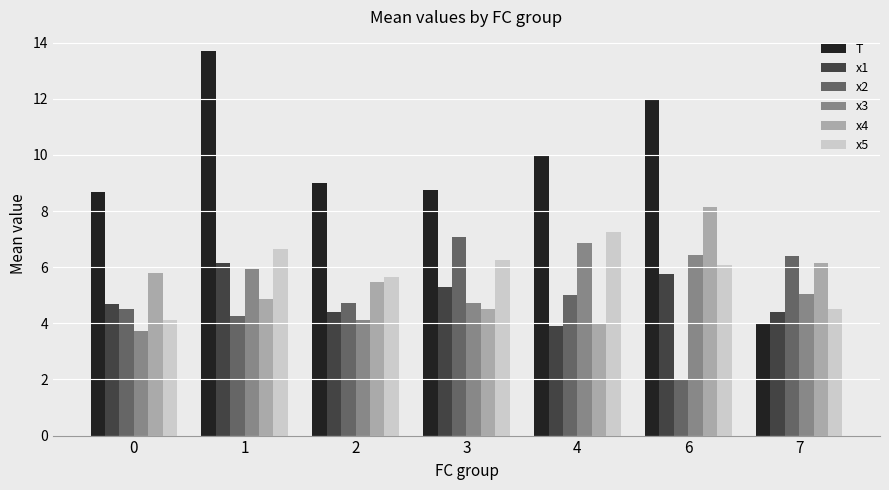

The x3 series shows 6.4 at 6. True or false?

True